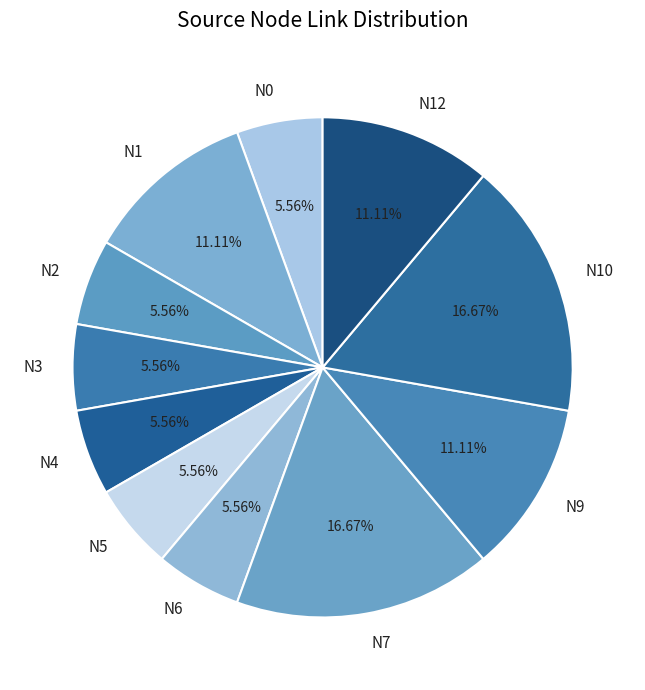

What is the ratio of the value at N6 to the value at N12?

0.5